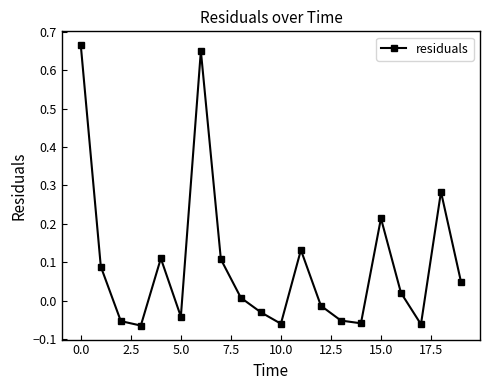

True or false: there are more than 1 points higher than both neighbors.

True